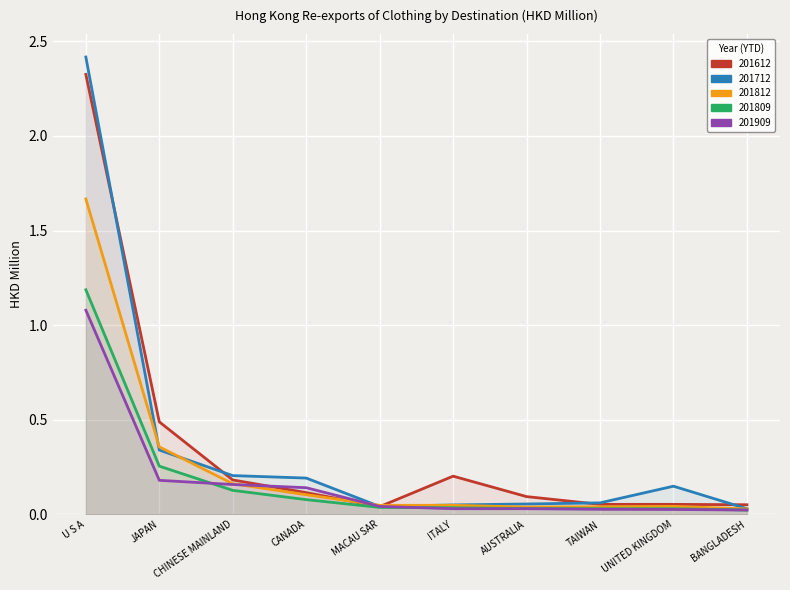

How many intersections are there between 201712 and 201812?

4